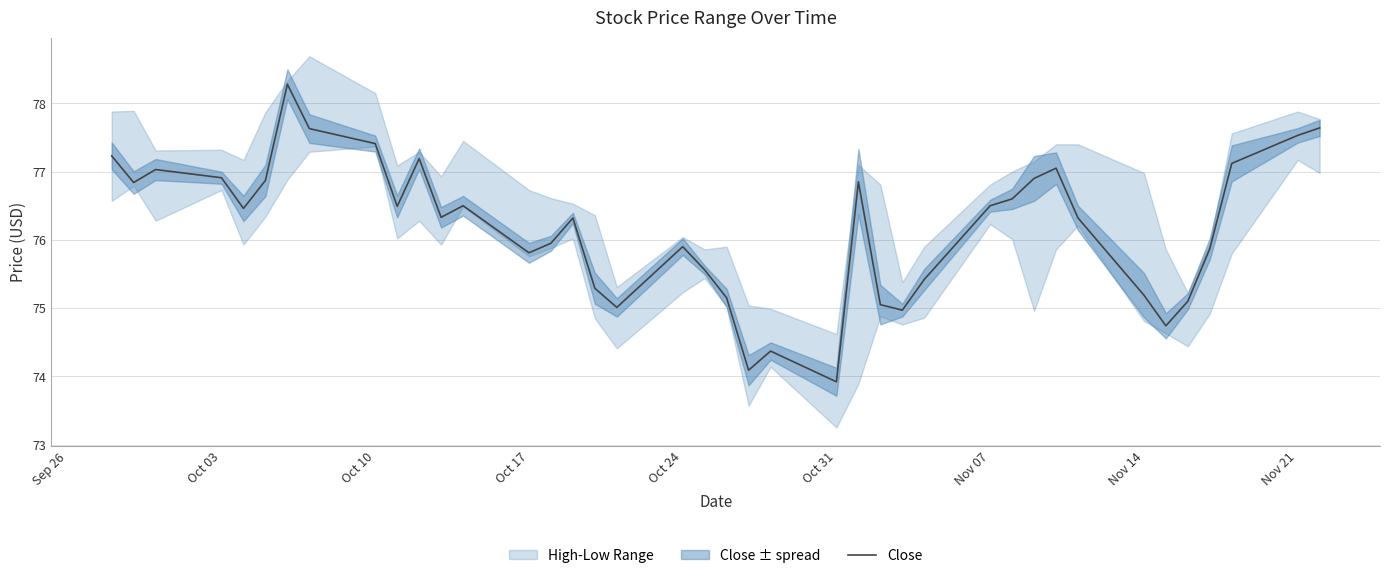

The value of Close at Nov 07 is 76.5. True or false?

True